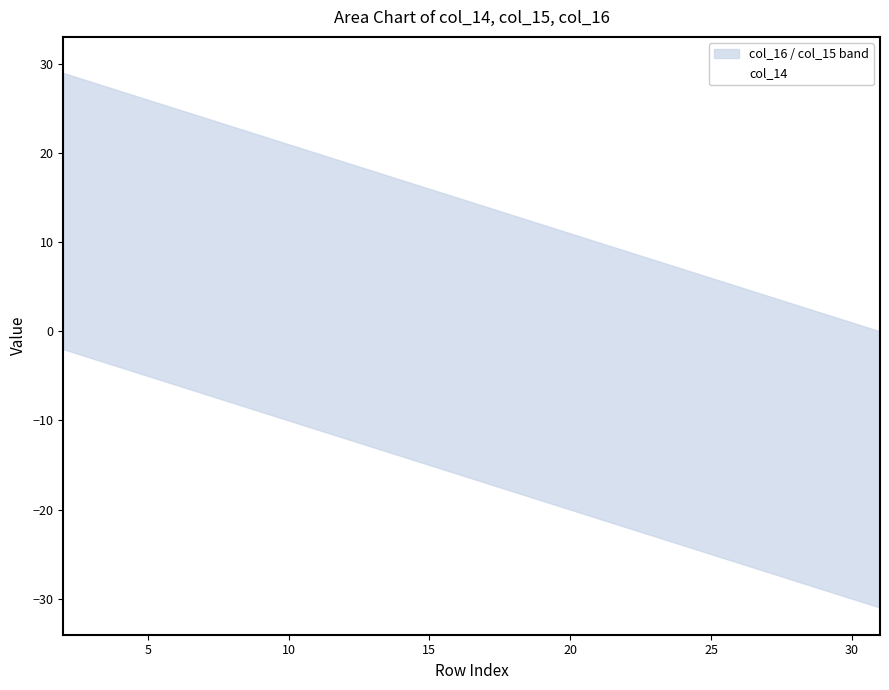

Does the chart have visible grid lines?

No